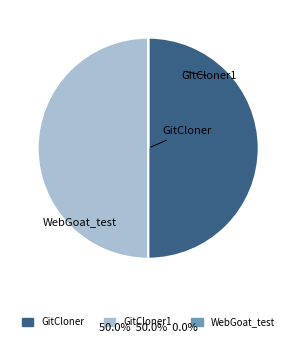

What percentage is the GitCloner slice, to the nearest percent?

50%